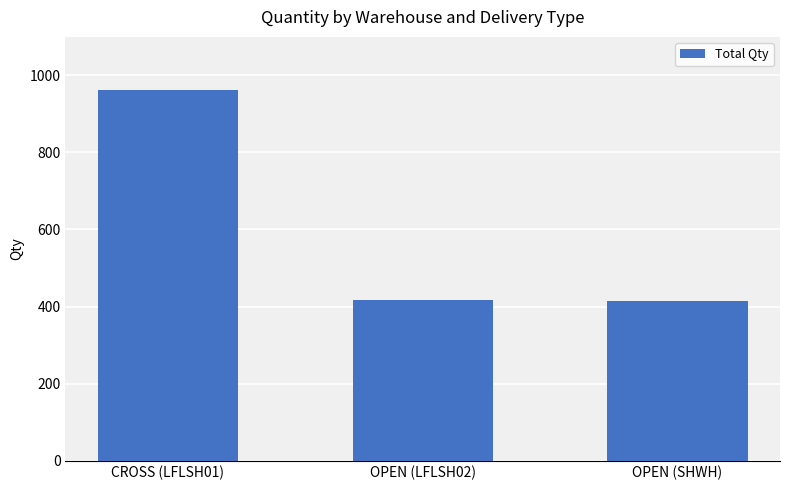

Are the bars grouped side by side (vs. stacked)?

No